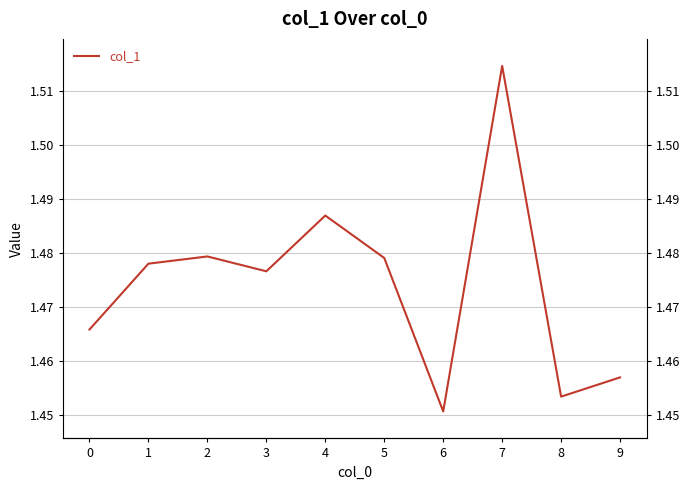

How many interior local valleys (lower than both neighbors) does the data have?

3